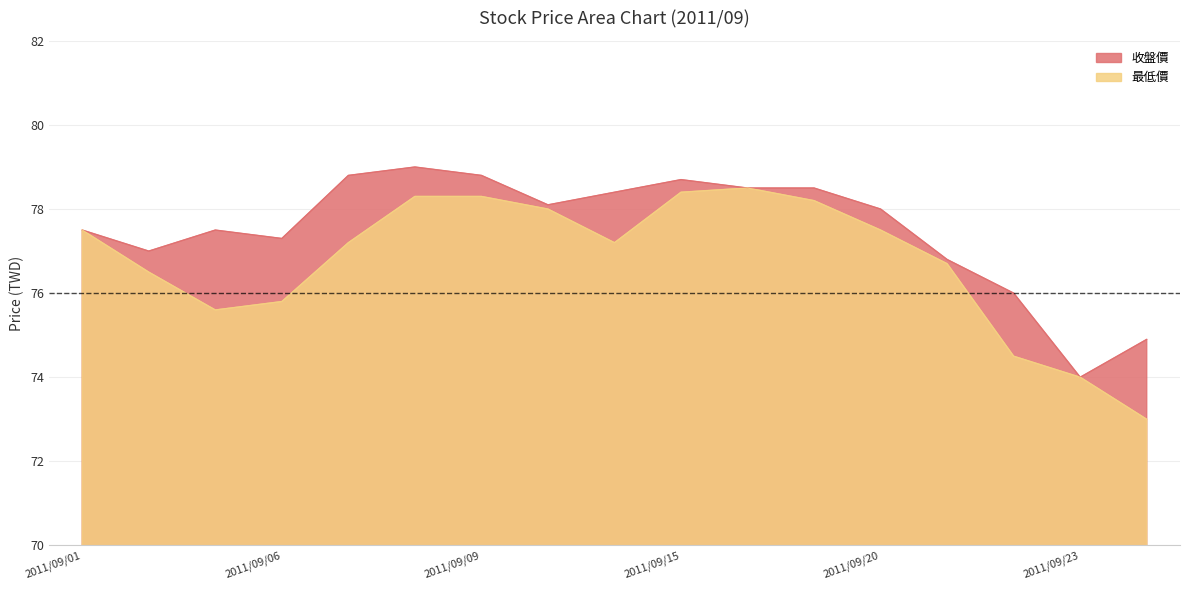

True or false: 最低價 has a value of 17.7 at 2011/09/02.

False